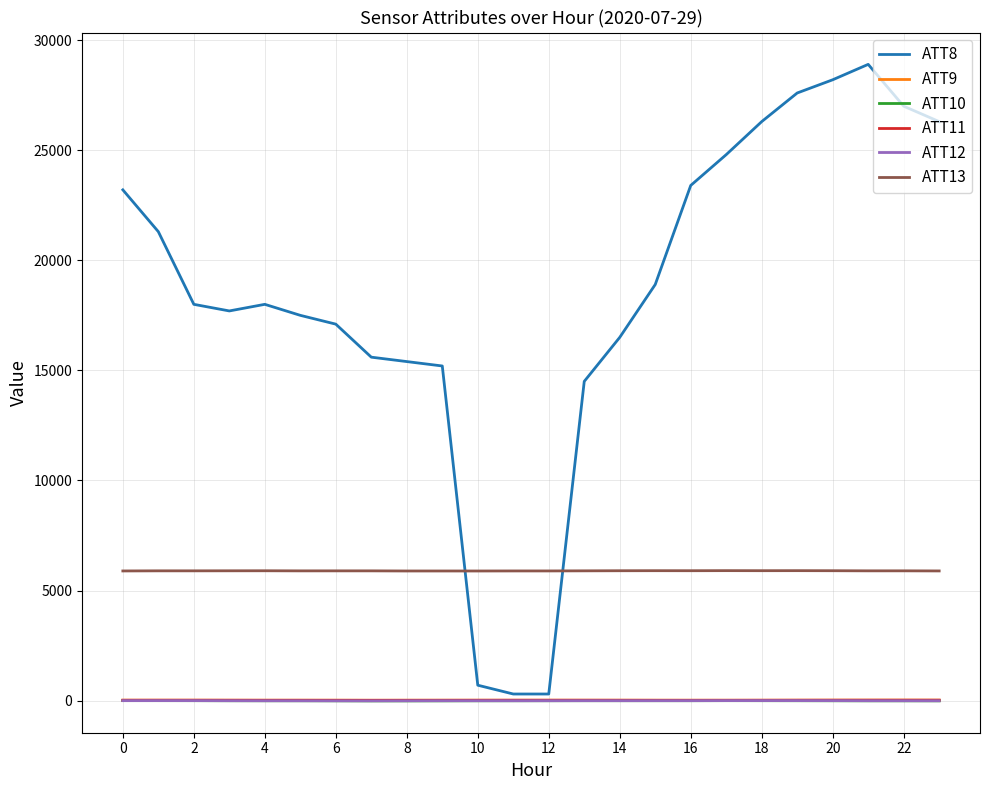

Which series has the largest total across all categories?

ATT8